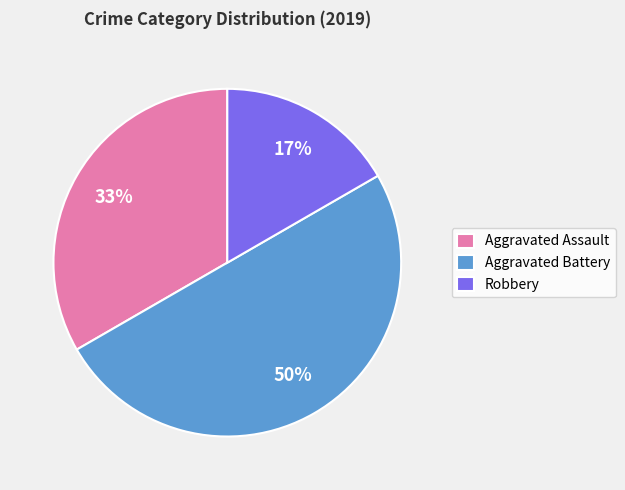

Is Robbery the majority of the pie?

No